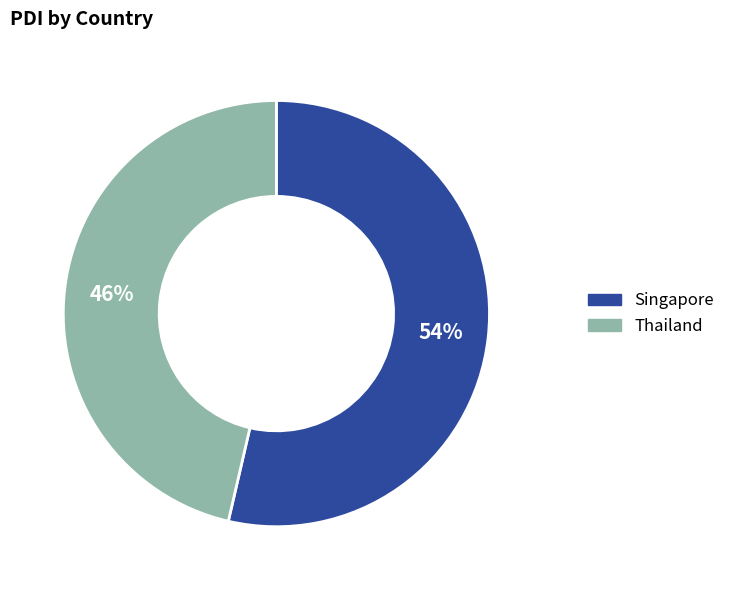

Is the sum of Singapore and Thailand greater than half?

Yes